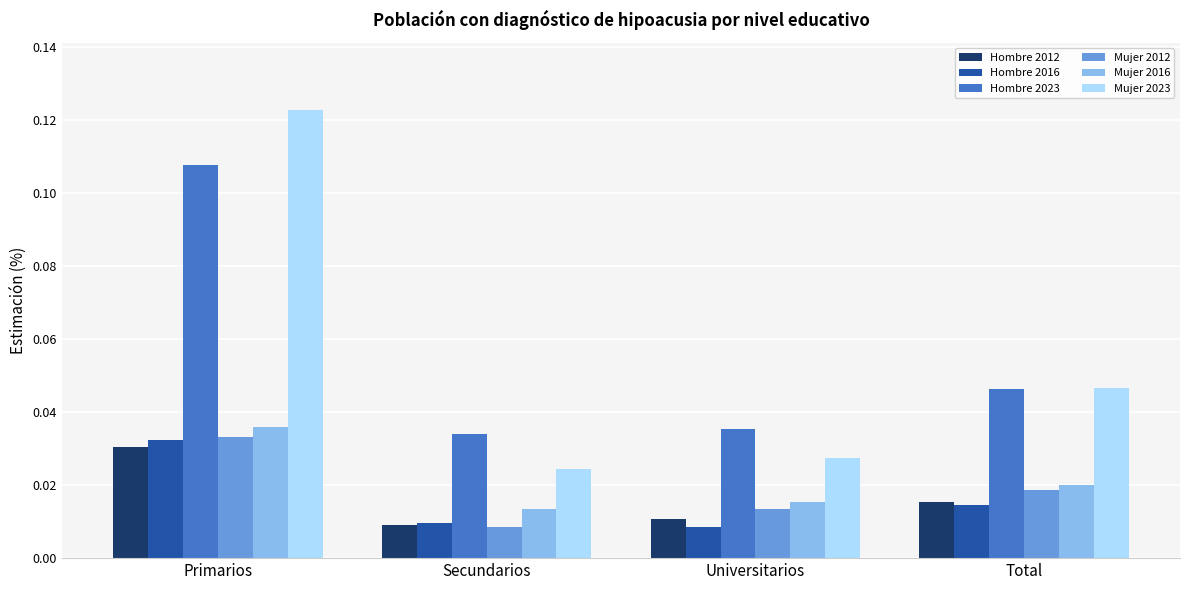

Which category has the highest value in the Hombre 2016 series?

Primarios